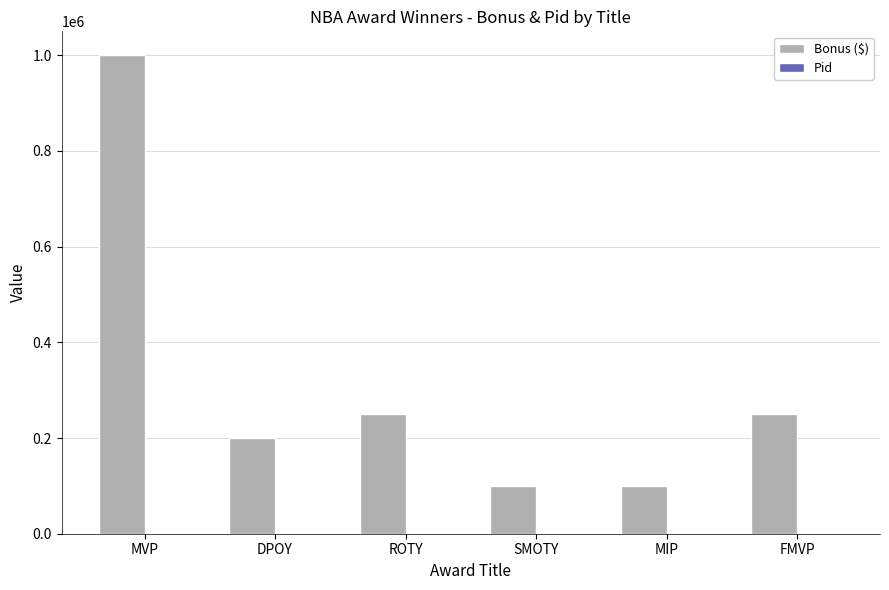

What is the greatest value displayed?

1000000